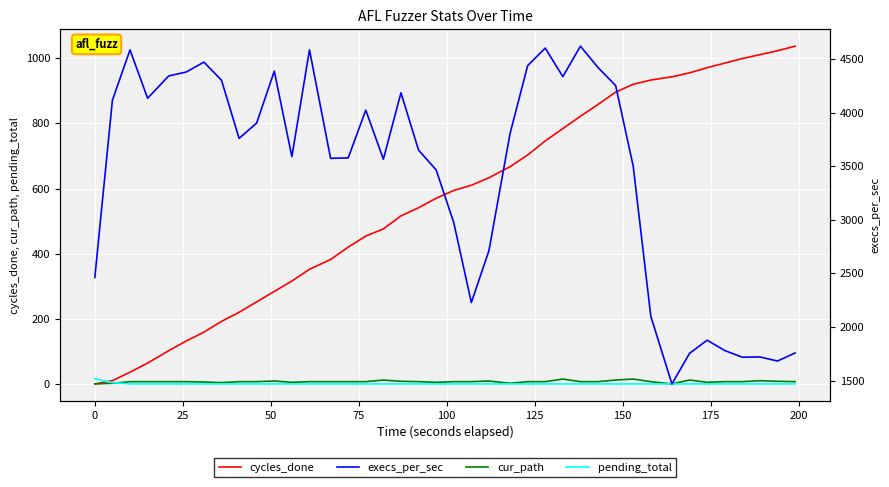

True or false: cur_path and cycles_done intersect in this chart.

False